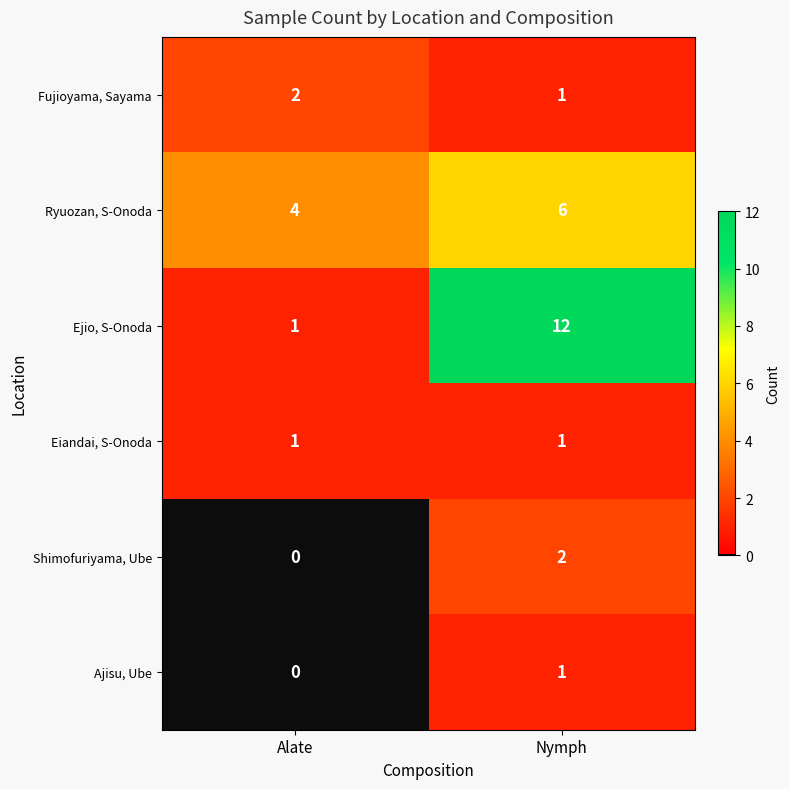

What is the difference between the maximum and minimum values in the Ejio, S-Onoda series?

11